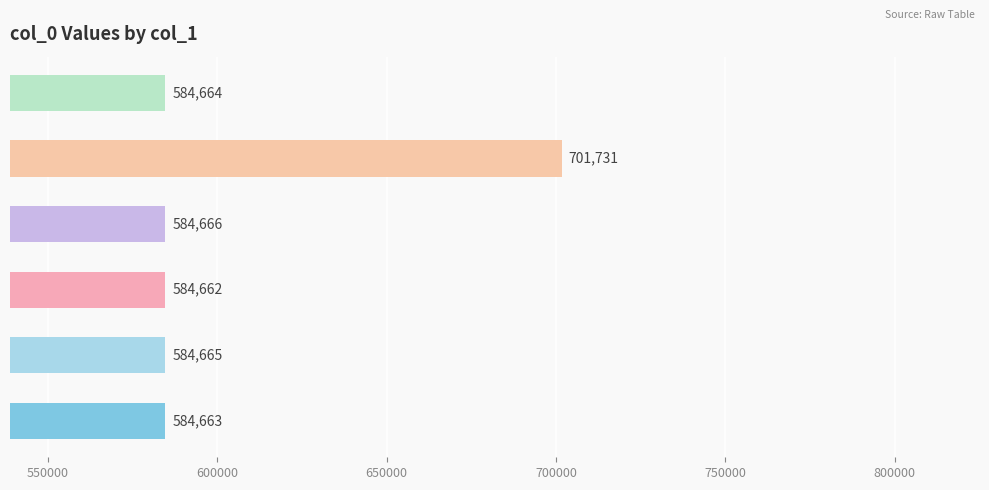

Count the number of data series in this chart.

1